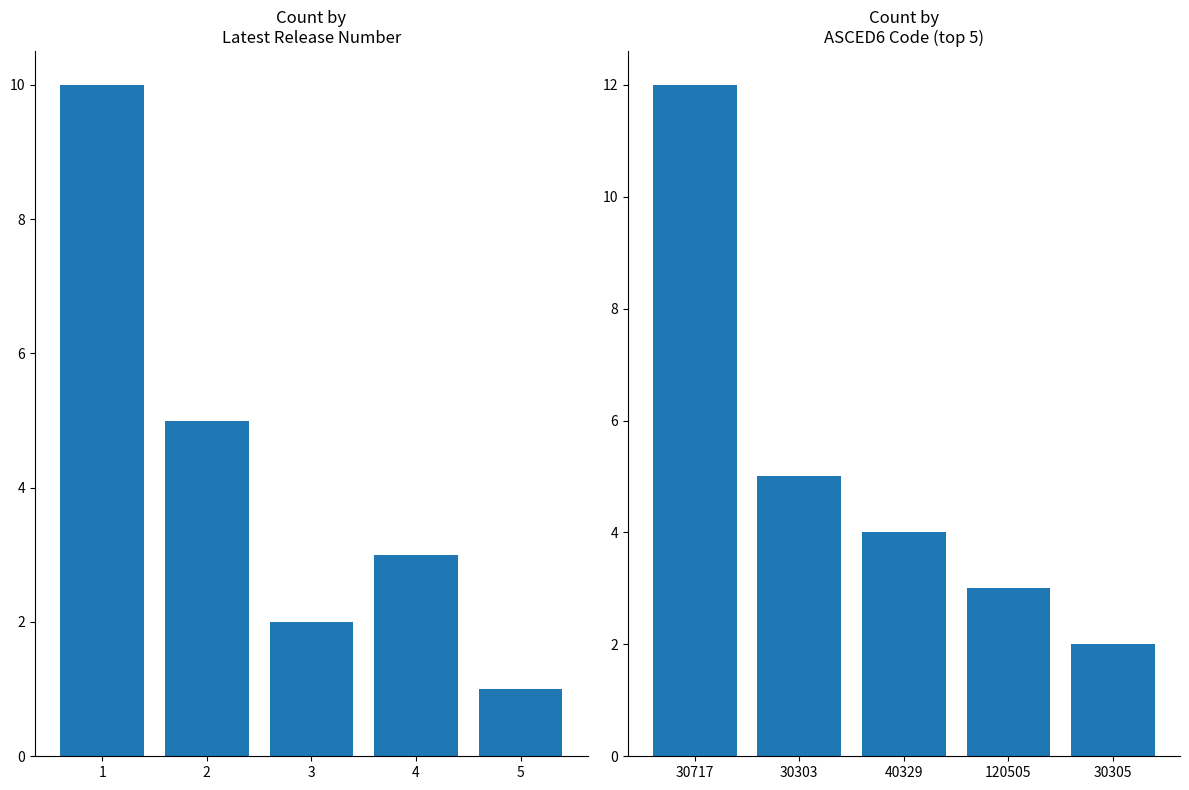

Is it true that Latest Release Number equals 1 at 5?

True